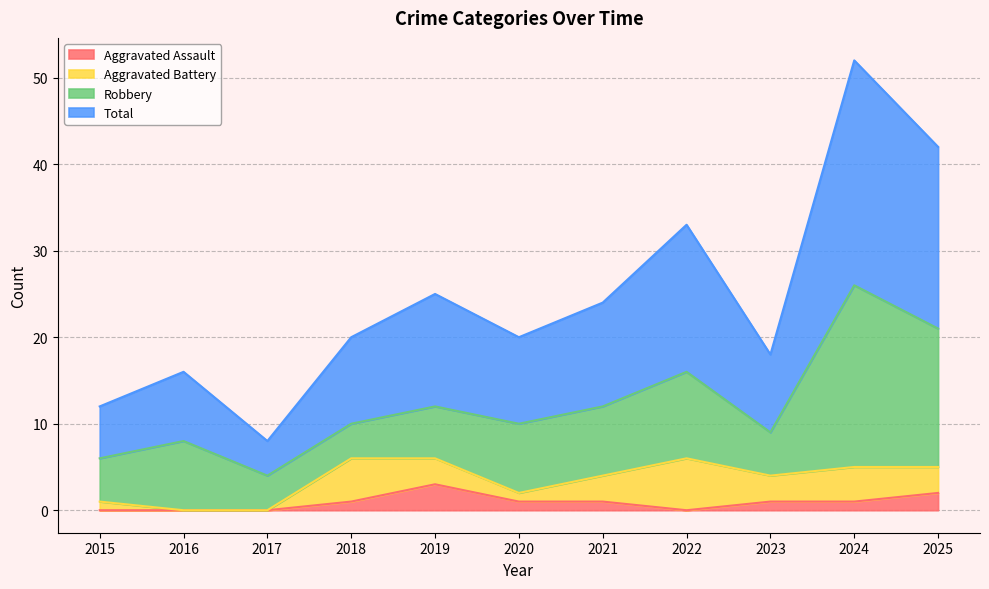

The value of Aggravated Assault at 2016 is 0. True or false?

True